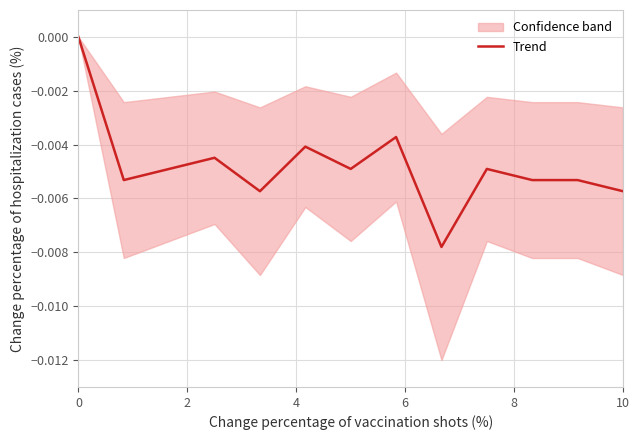

At which category does the chart reach its minimum across all series?

8